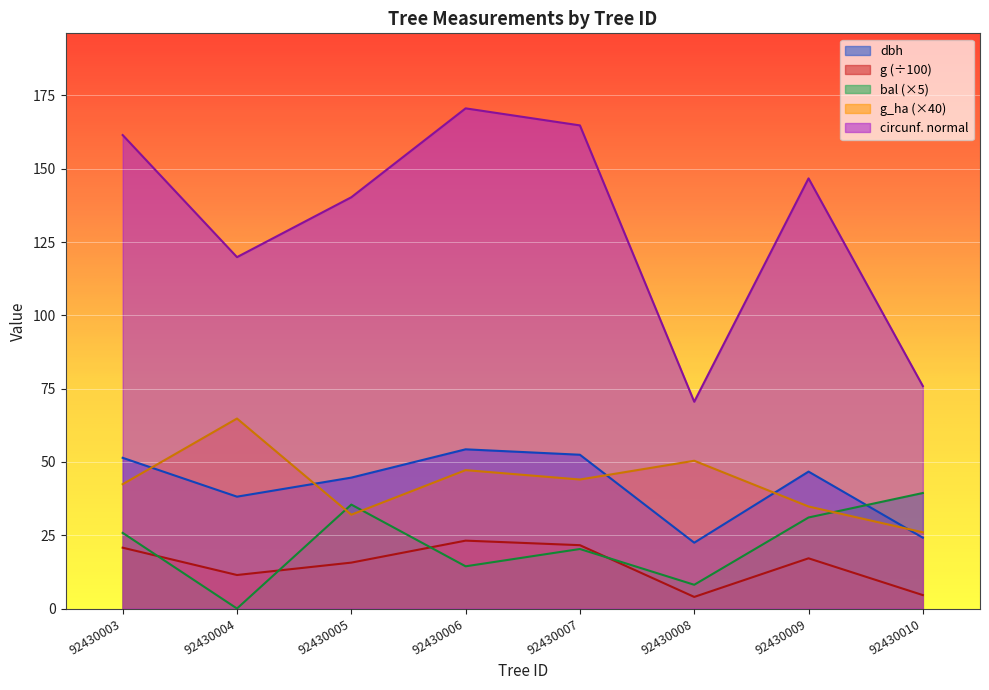

Reading left to right, extract all data points from this chart.

dbh: 51.4	38.1	44.6	54.3	52.5	22.4	46.7	24.1
g: 20.7	11.4	15.7	23.2	21.6	4.0	17.1	4.6
bal: 25.8	0.0	35.5	14.4	20.3	8.1	31.1	39.4
g_ha: 42.4	64.8	32.0	47.2	44.0	50.4	34.8	26.0
circunferencia_normal: 161.5	119.8	140.3	170.6	164.8	70.5	146.7	75.9